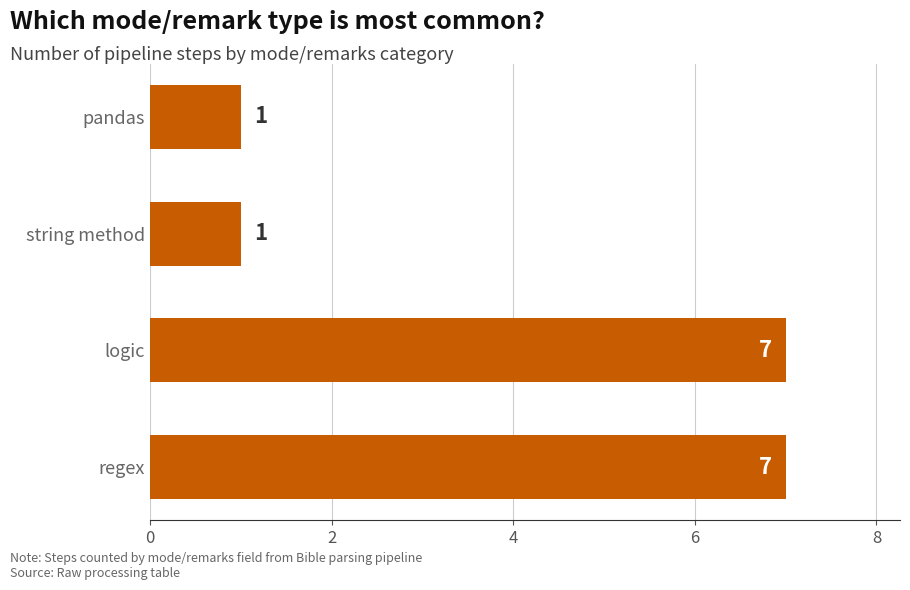

How many series are shown in this chart?

1